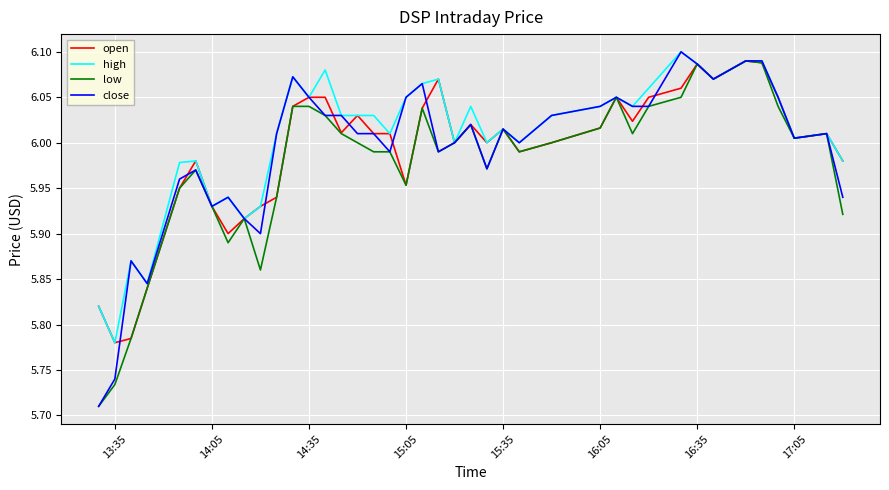

Is this an area chart (filled region under the line)?

No